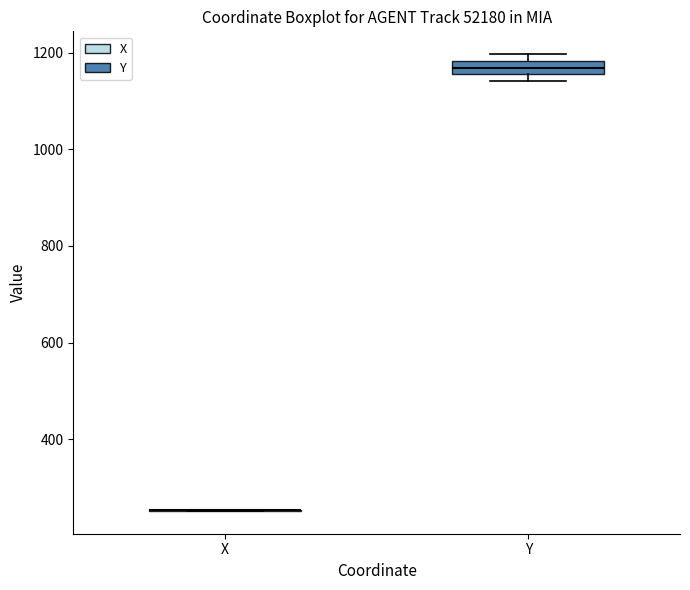

Comparing the boxes themselves (not the whiskers), which one is the tallest?

Y